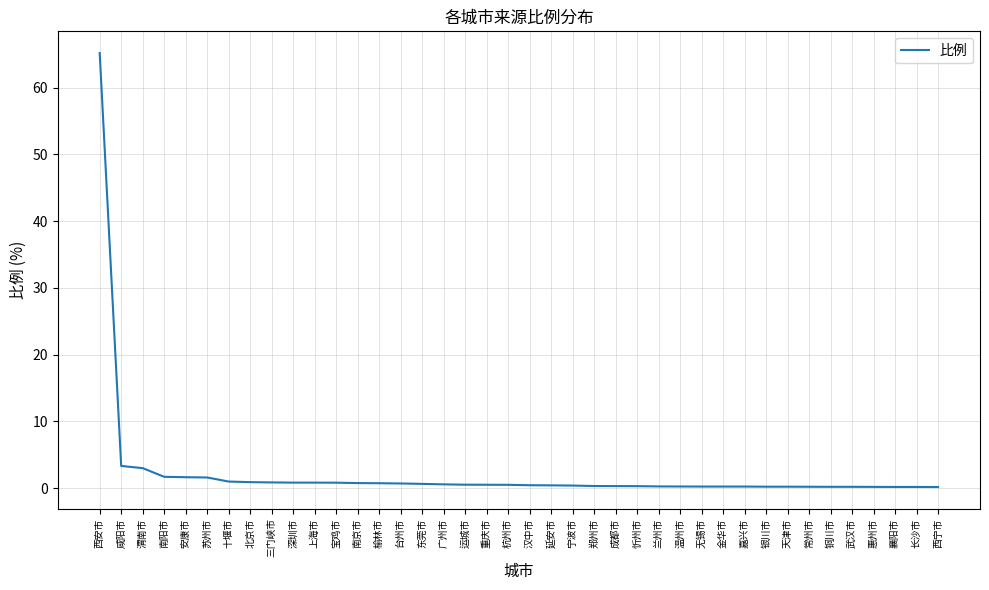

Is it true that the value at 南阳市 is 1.7?

True